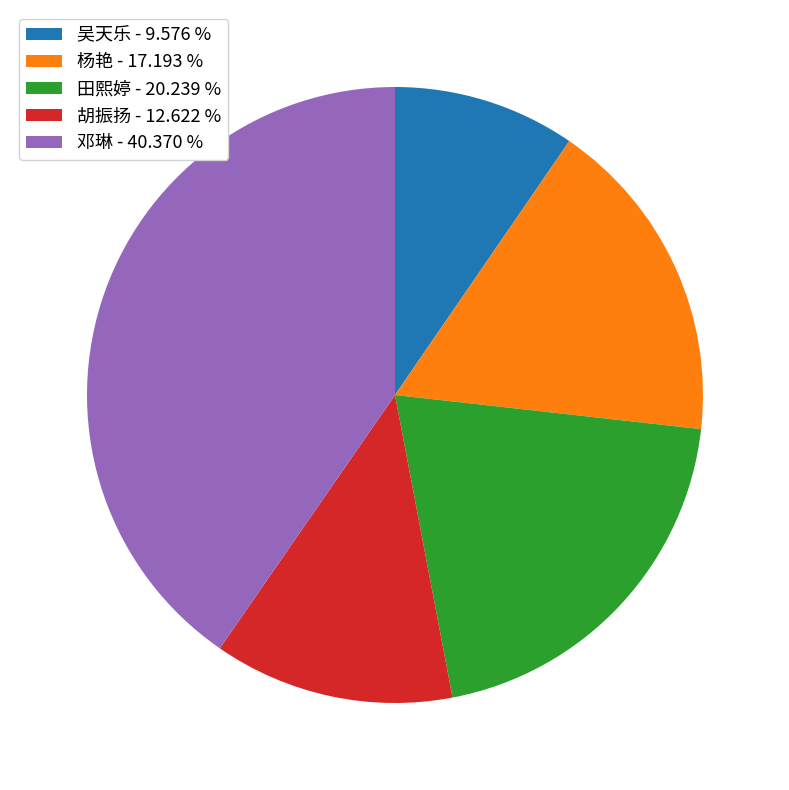

Do 胡振扬 and 邓琳 together represent more than half of the pie?

Yes